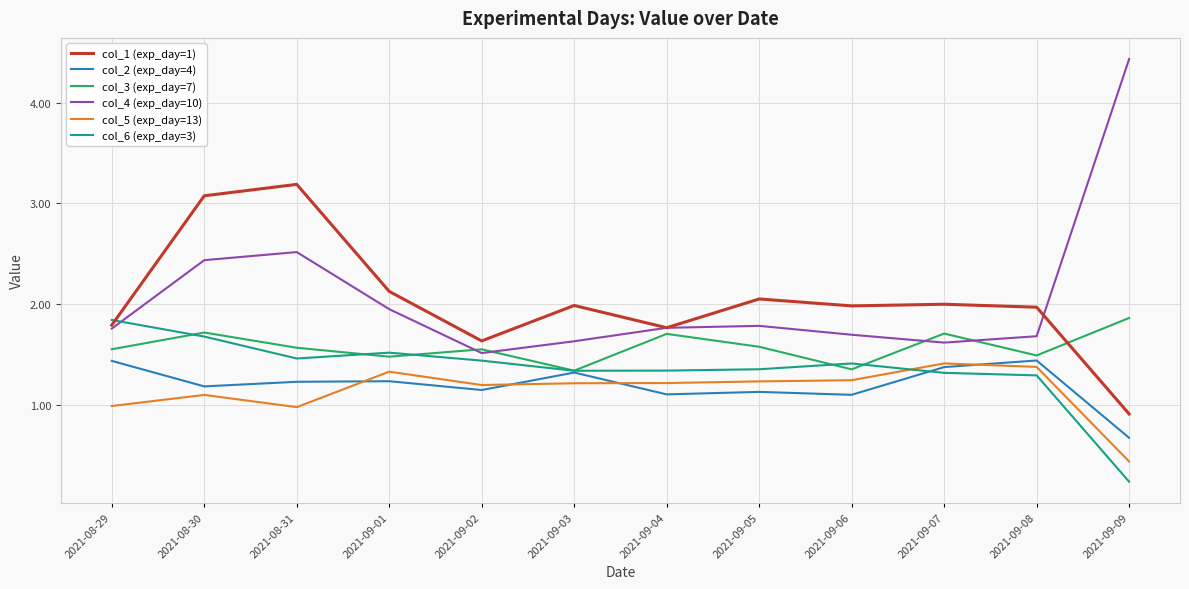

Rank the series at 2021-09-09 from lowest to highest value.

col_6 (exp_day=3), col_5 (exp_day=13), col_2 (exp_day=4), col_1 (exp_day=1), col_3 (exp_day=7), col_4 (exp_day=10)